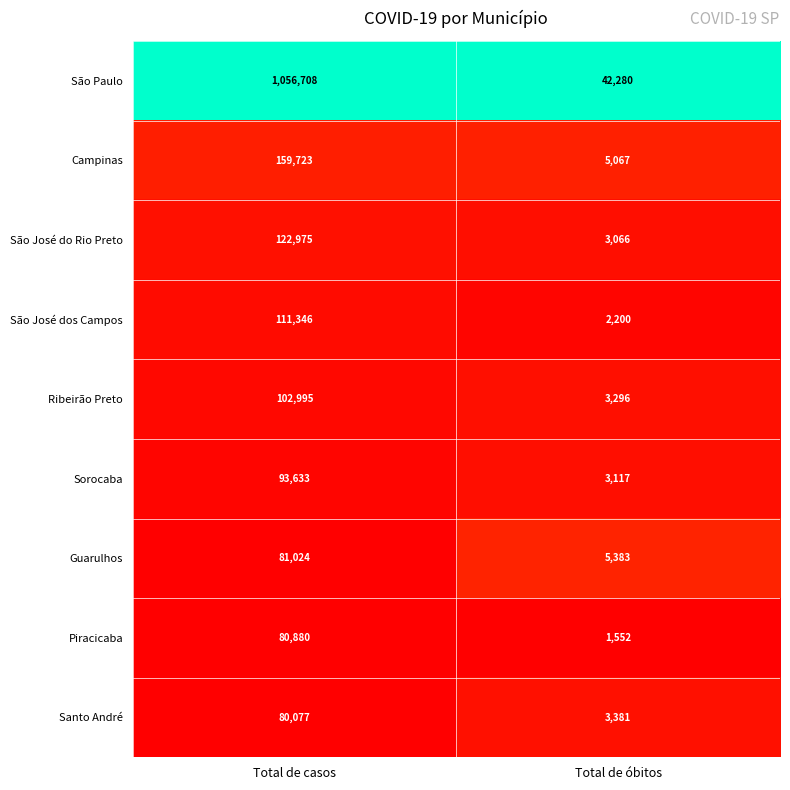

Count the number of categories in the chart.

2